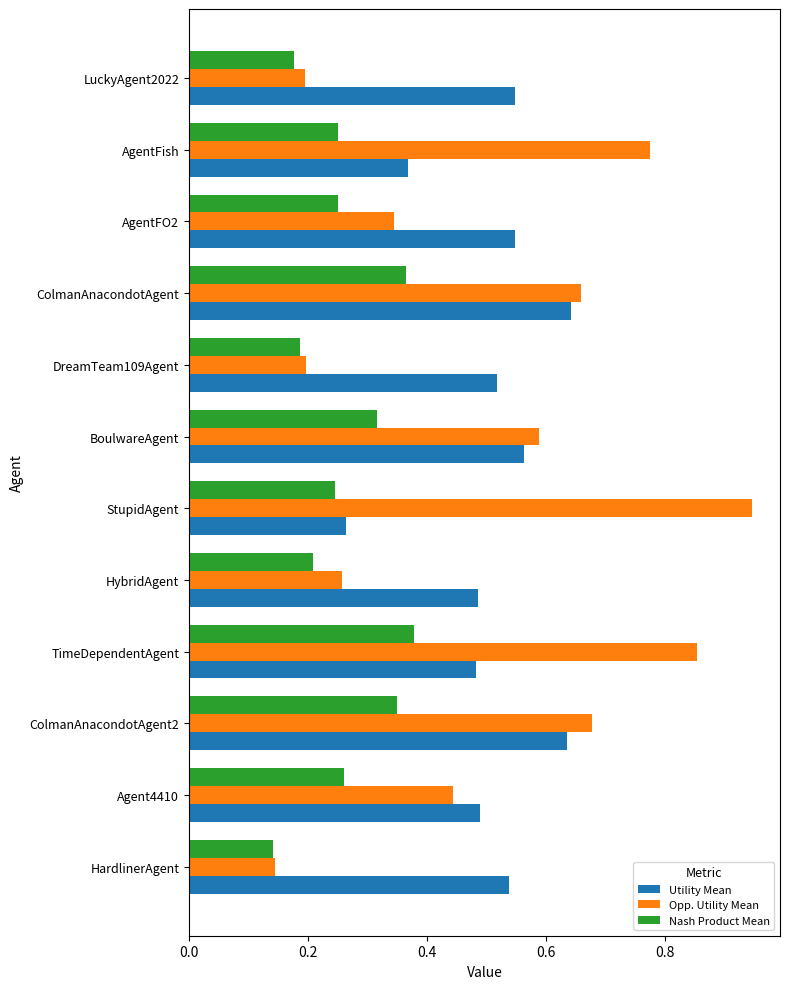

What is the sum of all Opp. Utility Mean values?

6.1